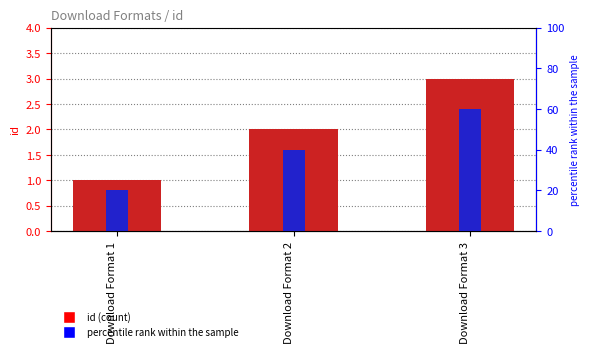

What is the spread (max minus min) of values at Download Format 1?

19